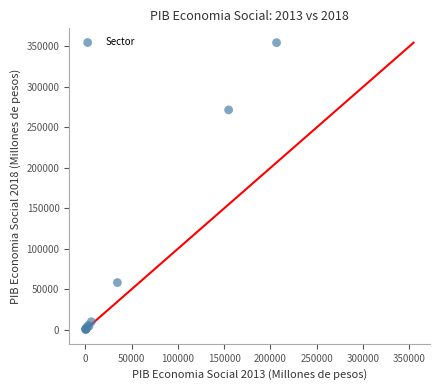

What Y value in the scatter plot is closest to 177492?

271607.1